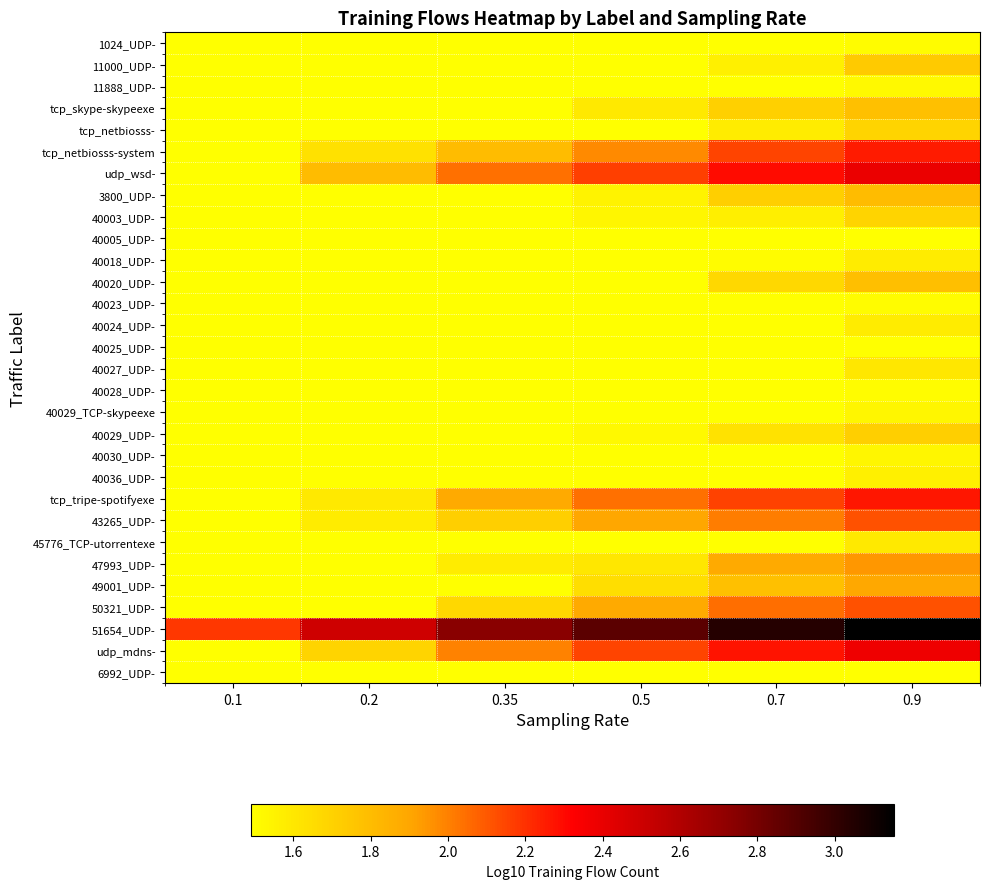

What is the smallest value displayed?

1.5